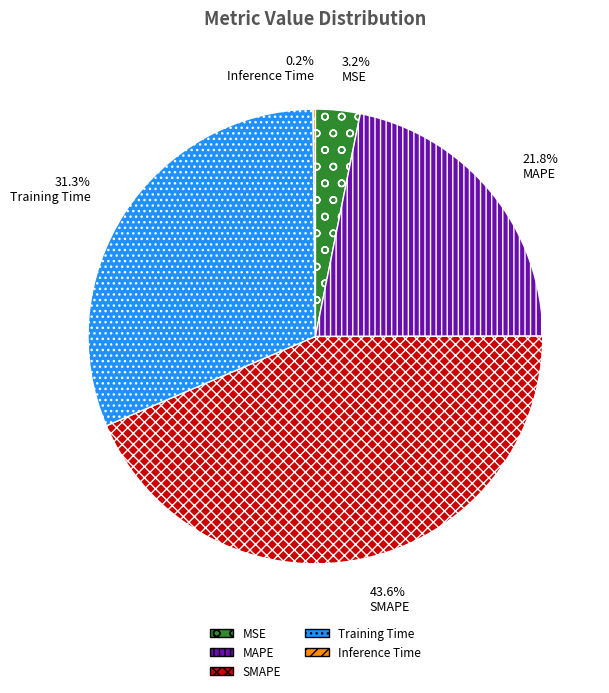

The SMAPE slice represents 44% of the pie. True or false?

True